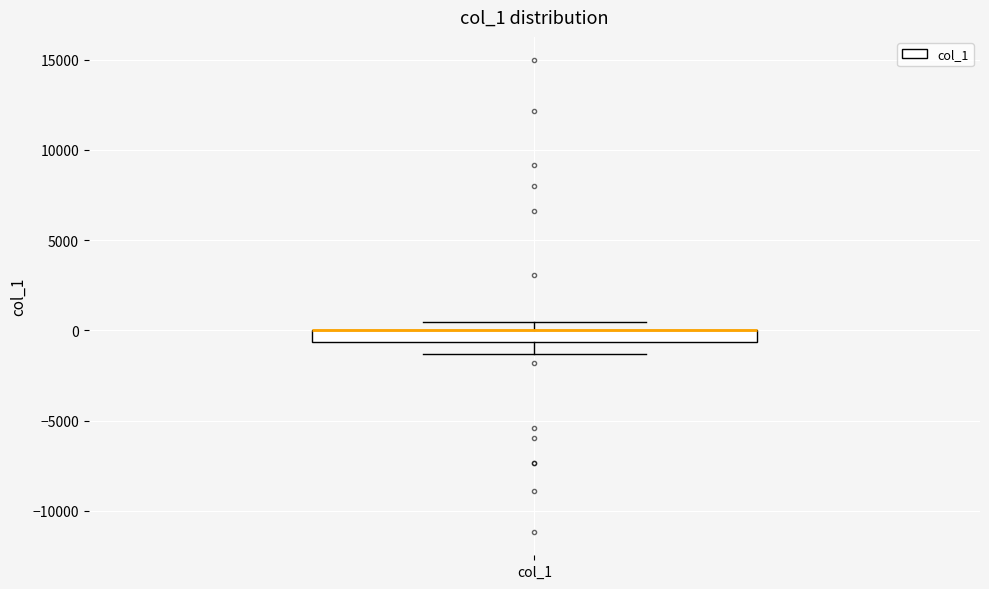

Where is the upper edge of the box for col_1 on the y-axis? The values are not printed on the chart, so give them approximately, as read against the axis.

0